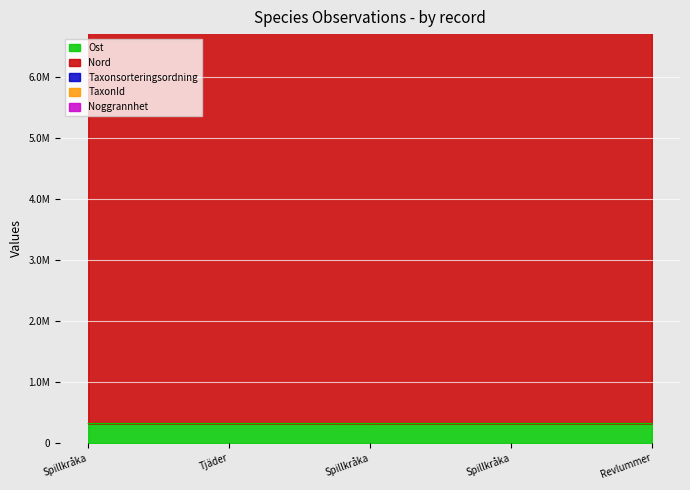

What is the greatest value displayed?

7152964